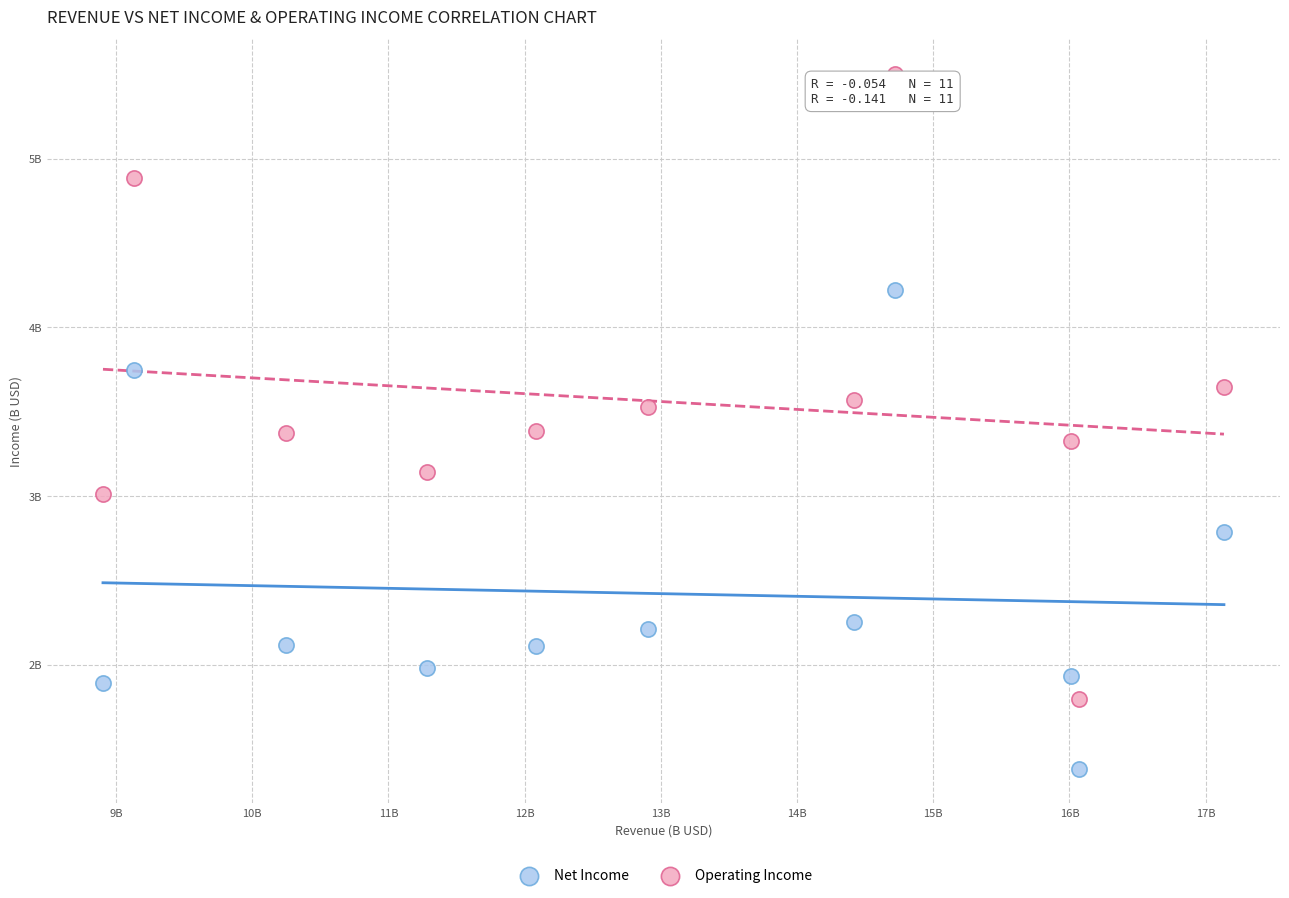

What are all the series names shown in the legend?

Net Income, Operating Income